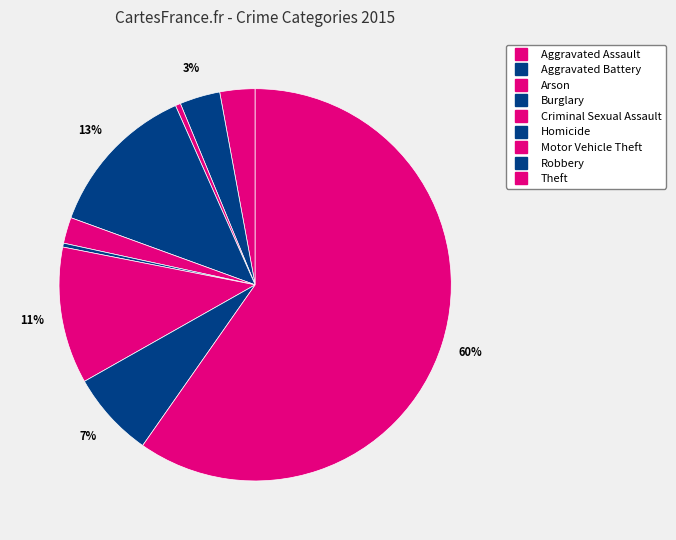

True or false: Criminal Sexual Assault accounts for 2% of the total.

True